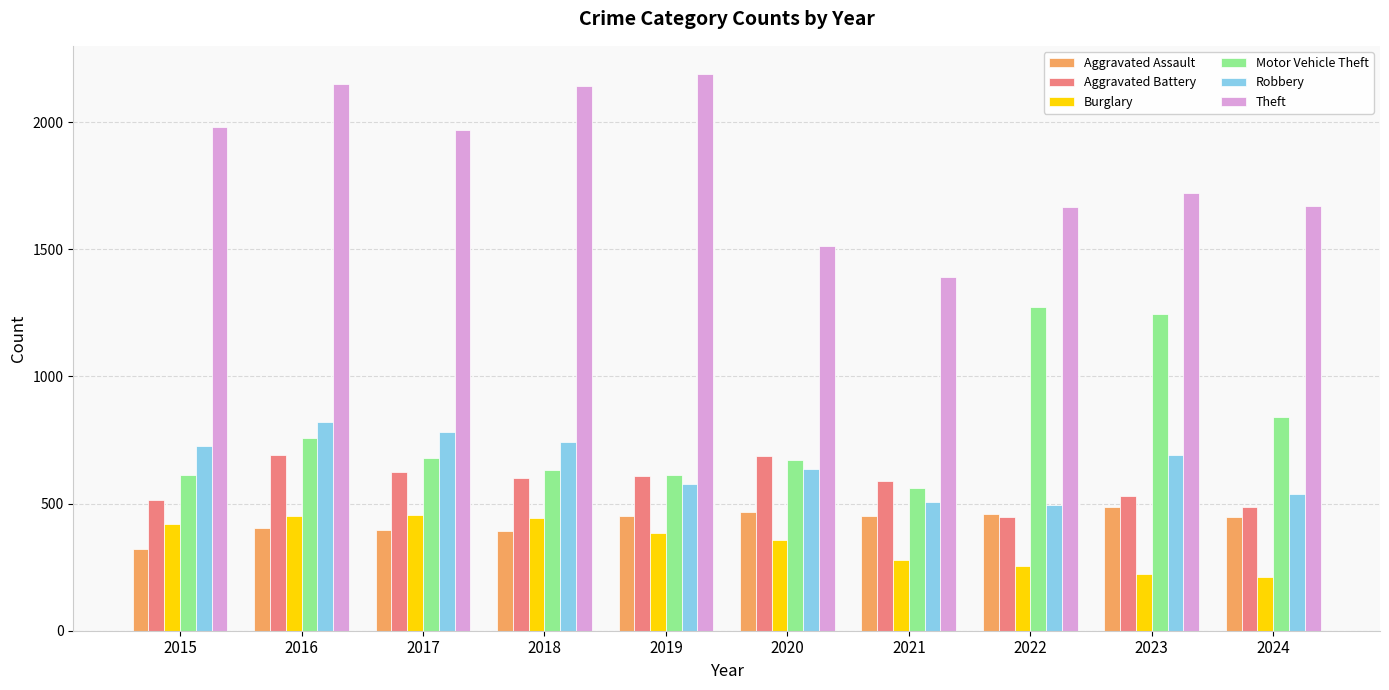

How many bars are there in total?

60